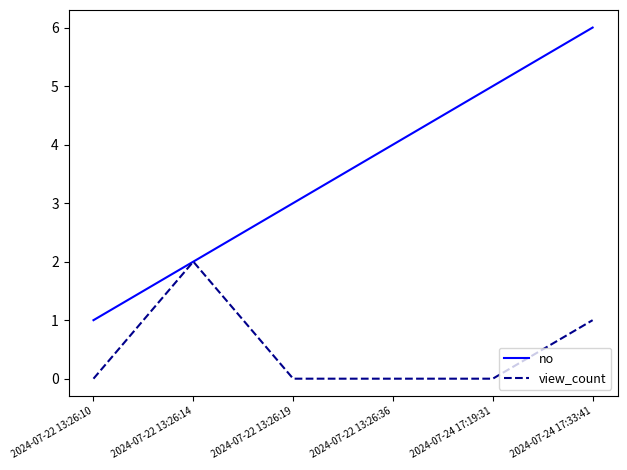

What position from the right is 2024-07-22 13:26:14?

5